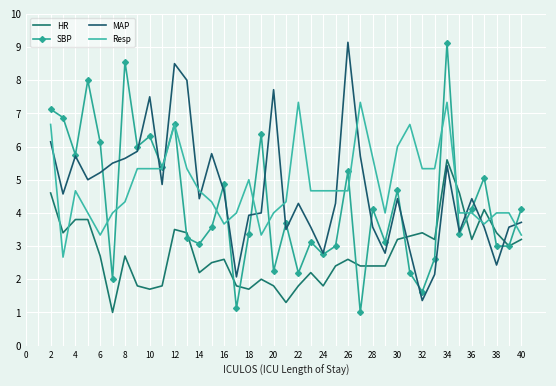

Reading left to right, list all the values displayed in this chart.

HR: 4.6	3.4	3.8	3.8	2.7	1.0	2.7	1.8	1.7	1.8	3.5	3.4	2.2	2.5	2.6	1.8	1.7	2.0	1.8	1.3	1.8	2.2	1.8	2.4	2.6	2.4	2.4	2.4	3.2	3.3	3.4	3.2	5.6	4.6	3.2	4.1	3.4	3.0	3.2
SBP: 7.1	6.9	5.8	8.0	6.1	2.0	8.6	6.0	6.3	5.4	6.7	3.2	3.1	3.6	4.9	1.1	3.4	6.4	2.2	3.7	2.2	3.1	2.8	3.0	5.2	1.0	4.1	3.1	4.7	2.2	1.6	2.6	9.1	3.4	4.1	5.1	3.0	3.0	4.1
MAP: 6.1	4.6	5.7	5.0	5.2	5.5	5.6	5.9	7.5	4.9	8.5	8.0	4.4	5.8	4.6	2.1	3.9	4.0	7.7	3.5	4.3	3.6	2.8	4.3	9.1	5.7	3.6	2.8	4.4	2.9	1.4	2.1	5.4	3.4	4.4	3.6	2.4	3.6	3.7
Resp: 6.7	2.7	4.7	4.0	3.3	4.0	4.3	5.3	5.3	5.3	6.7	5.3	4.7	4.3	3.7	4.0	5.0	3.3	4.0	4.3	7.3	4.7	4.7	4.7	4.7	7.3	5.7	4.0	6.0	6.7	5.3	5.3	7.3	4.0	4.0	3.7	4.0	4.0	3.3